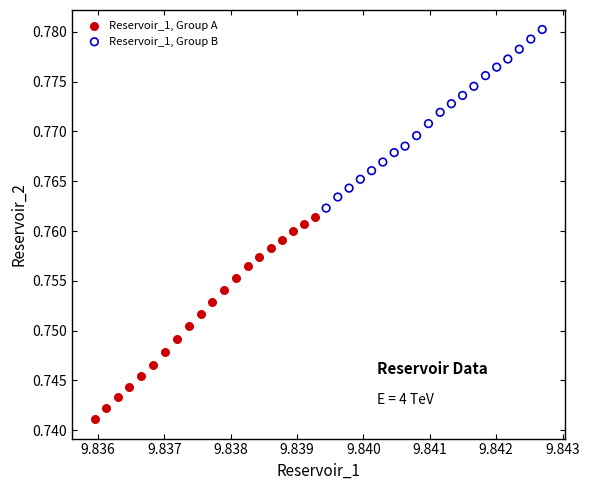

Which series reaches the maximum Y coordinate?

Reservoir_1, Group B